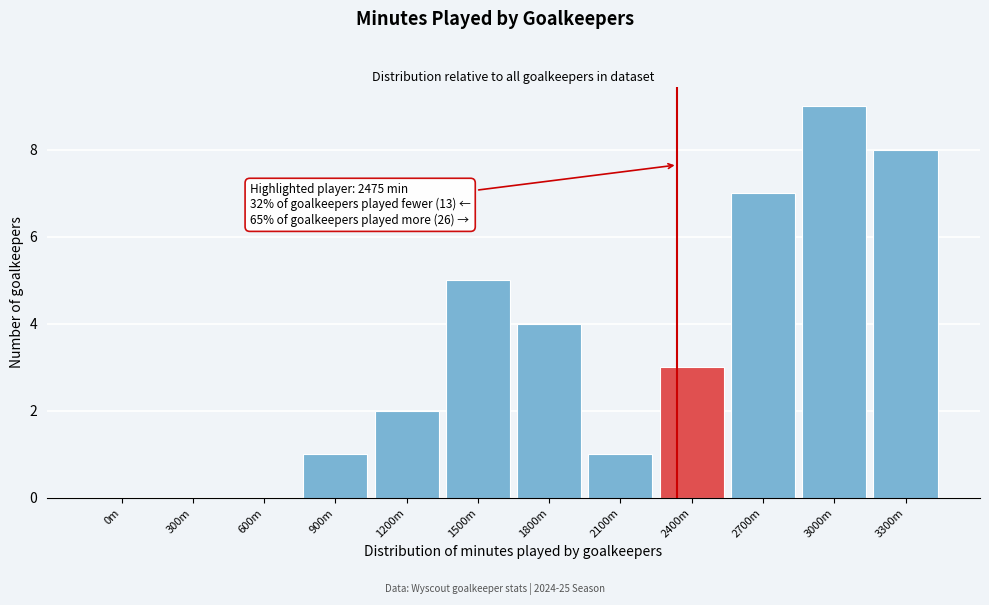

Reading left to right, extract all data points from this chart.

0m=0	300m=0	600m=0	900m=1	1200m=2	1500m=5	1800m=4	2100m=1	2400m=3	2700m=7	3000m=9	3300m=8